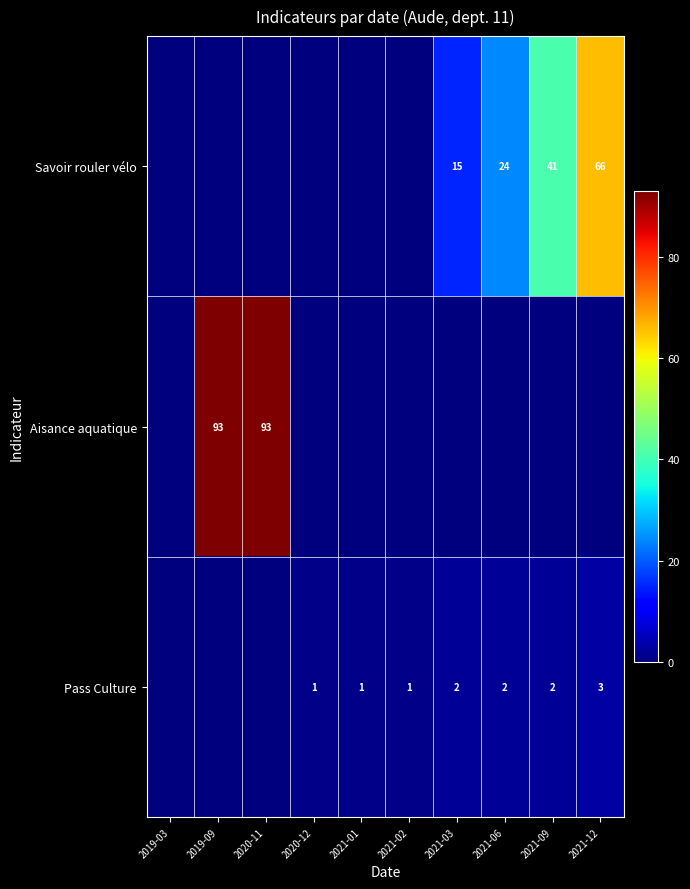

The Savoir rouler vélo series shows 41 at 2021-09. True or false?

True